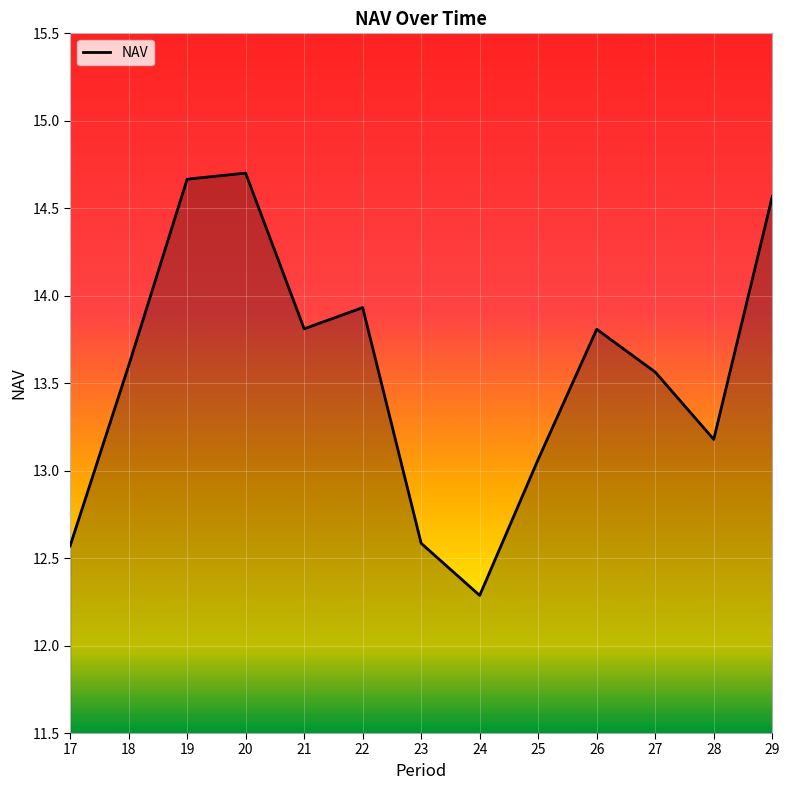

The chart shows a value of 19.5 at 23. True or false?

False